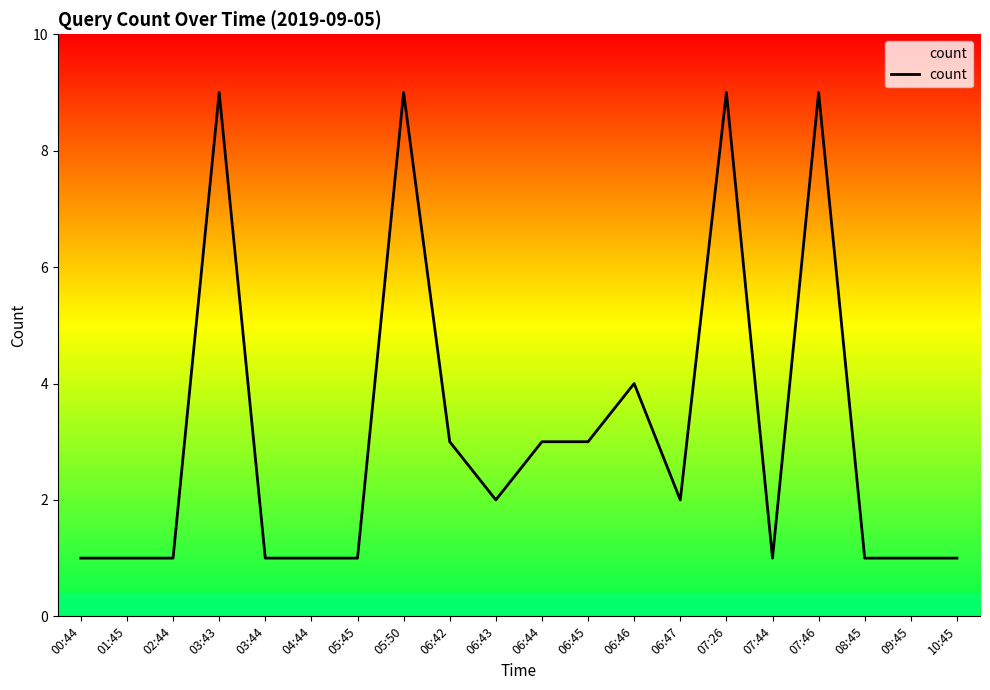

What position from the right is 06:47?

7